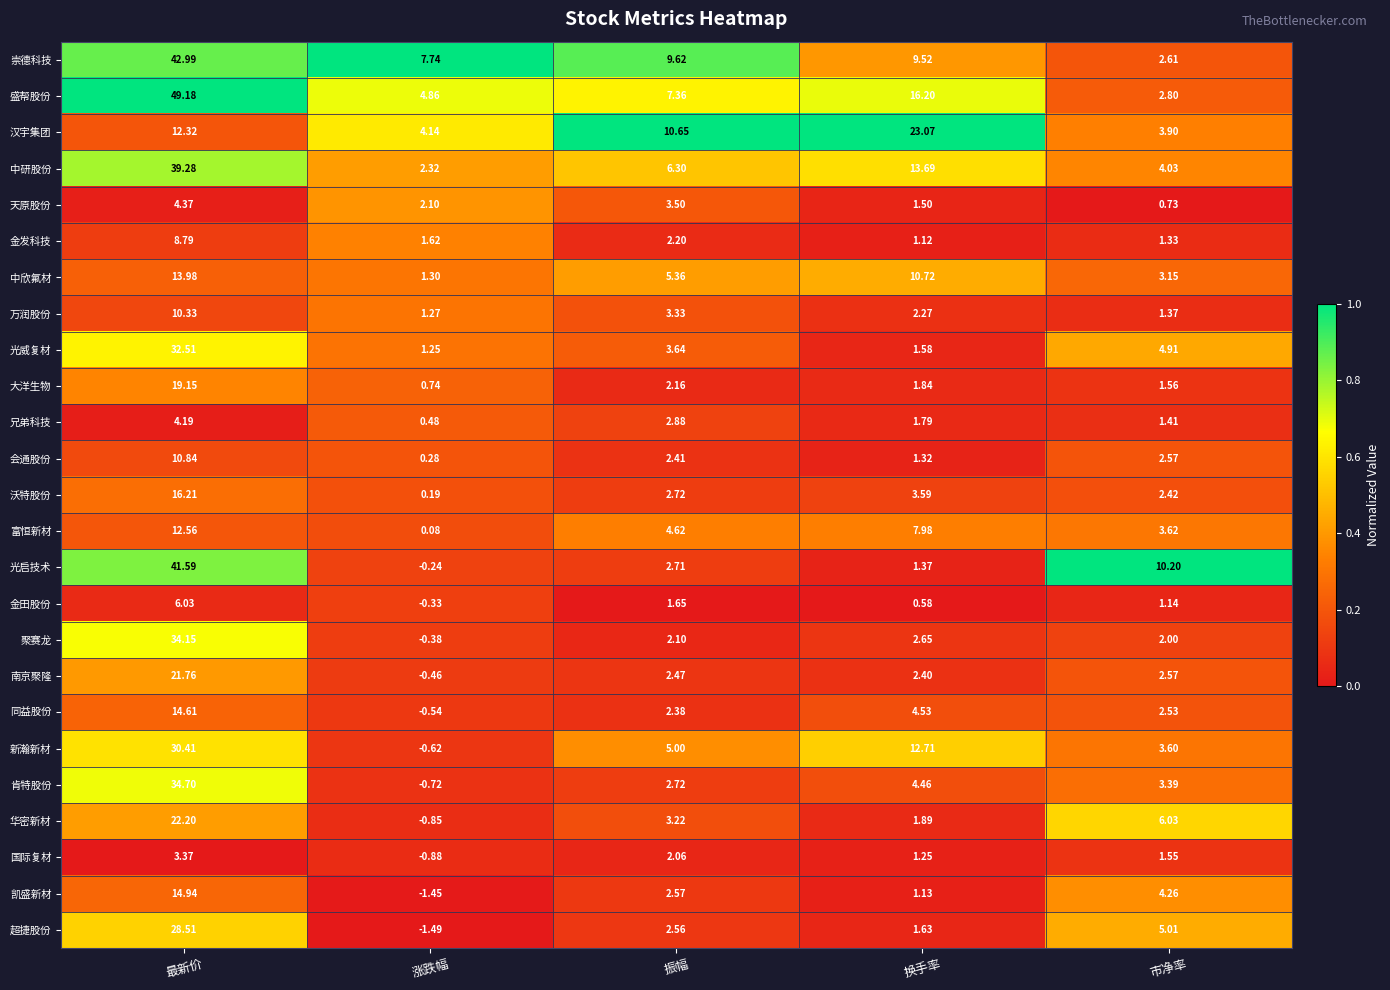

Between 涨跌幅 and 振幅, which series saw the biggest shift?

汉宇集团